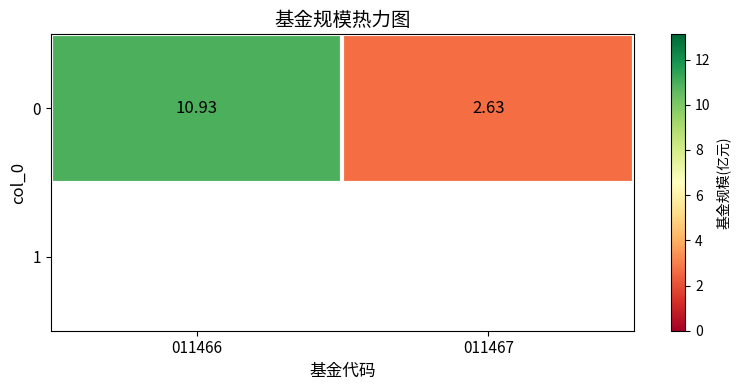

At which category does the chart reach its peak across all series?

011466